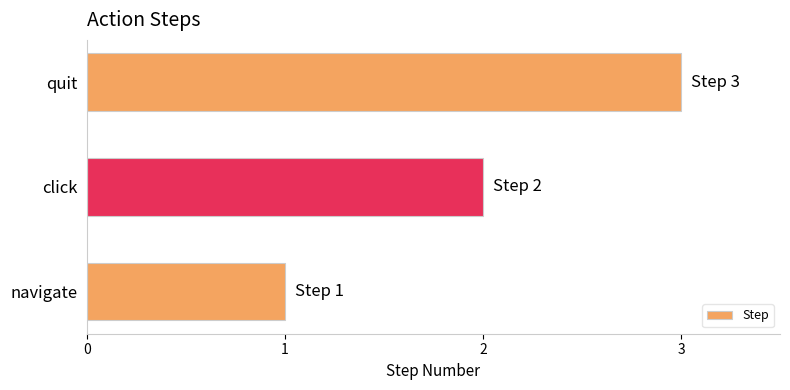

Rank the categories by value from lowest to highest.

navigate, click, quit